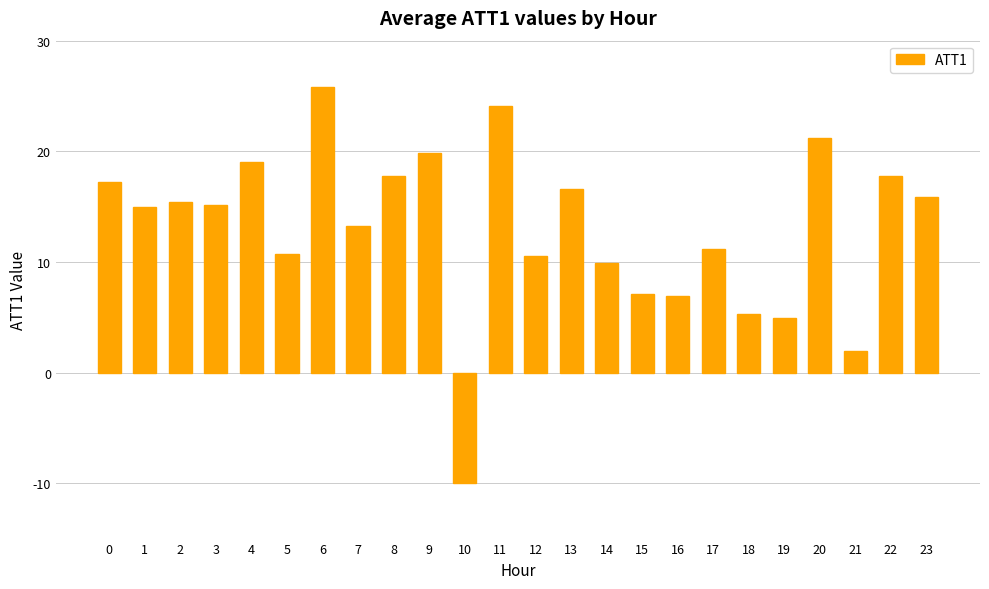

What is the difference between the maximum and minimum values?

35.8